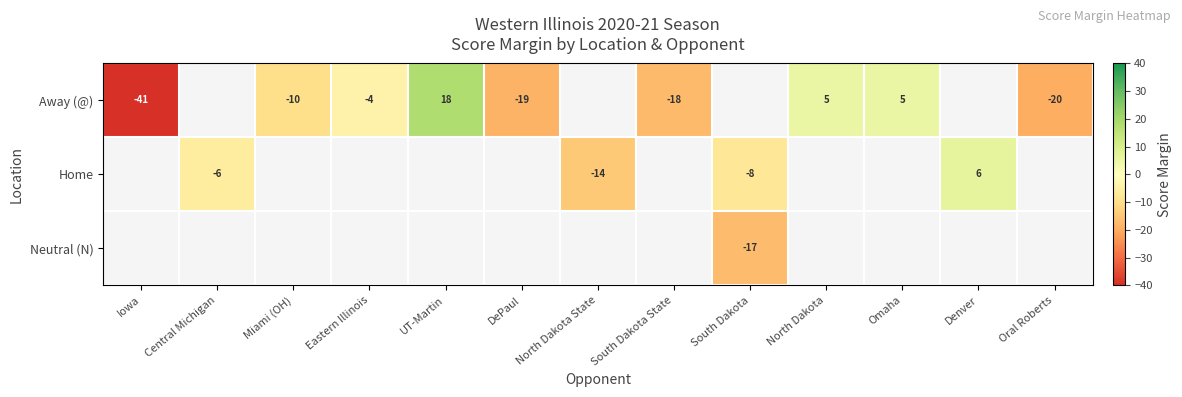

The value of Home at South Dakota is -8. True or false?

True